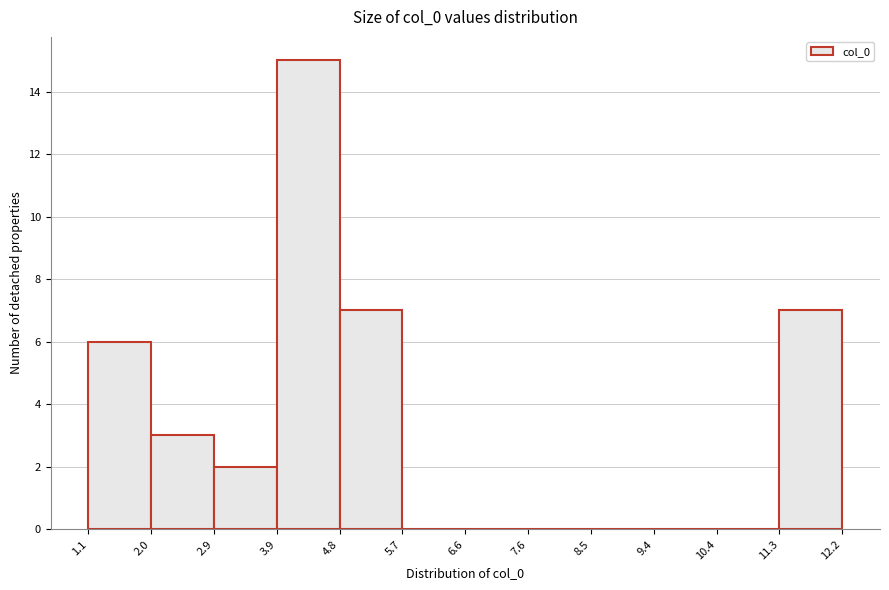

Reading left to right, list every bar in this chart as the range it spans on the x-axis followed by its height. The values are not printed on the chart, so give them approximately, as read against the axis.

1.1 to 2.0: 6
2.0 to 2.9: 3
2.9 to 3.9: 2
3.9 to 4.8: 15
4.8 to 5.7: 7
5.7 to 6.6: 0
6.6 to 7.6: 0
7.6 to 8.5: 0
8.5 to 9.4: 0
9.4 to 10.4: 0
10.4 to 11.3: 0
11.3 to 12.2: 7